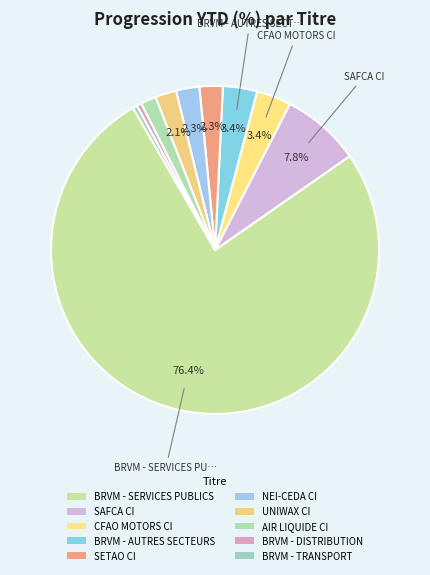

Rank the categories by value from highest to lowest.

BRVM - SERVICES PUBLICS, SAFCA CI, CFAO MOTORS CI, BRVM - AUTRES SECTEURS, SETAO CI, NEI-CEDA CI, UNIWAX CI, AIR LIQUIDE CI, BRVM - DISTRIBUTION, BRVM - TRANSPORT